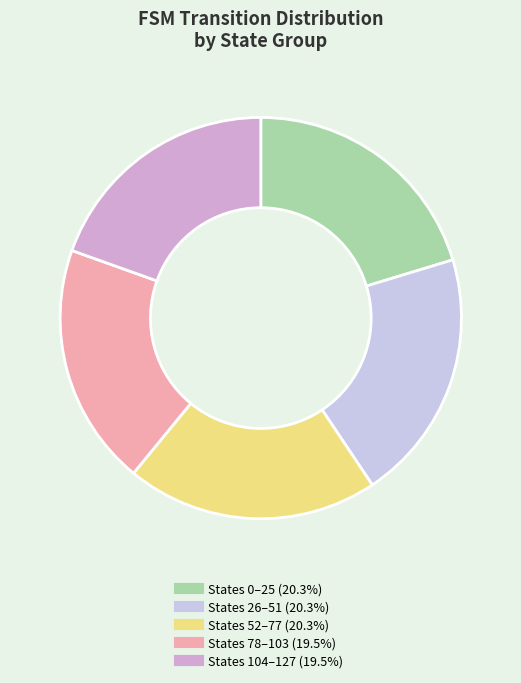

Count the number of slices in the pie.

5